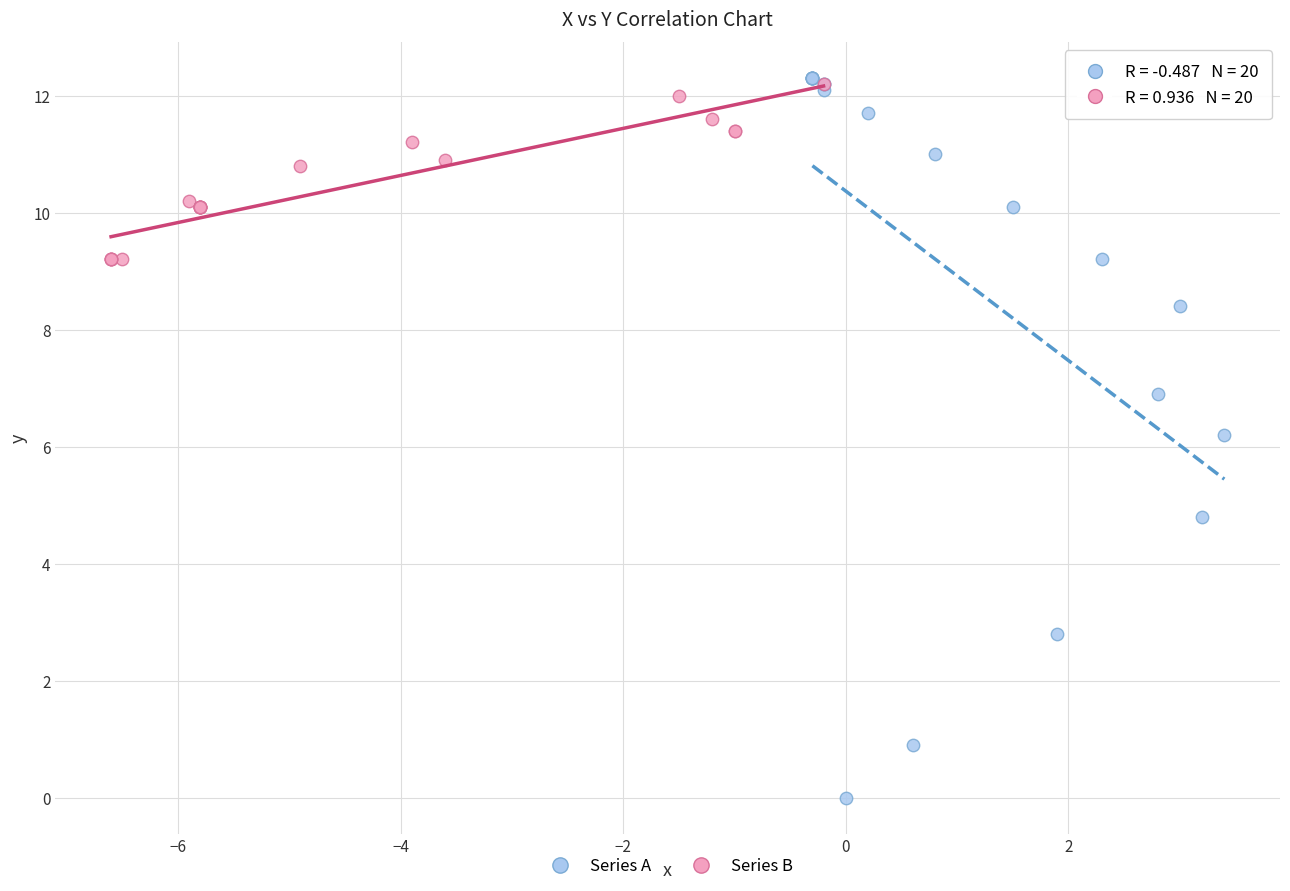

Which series reaches the minimum Y coordinate?

Series A